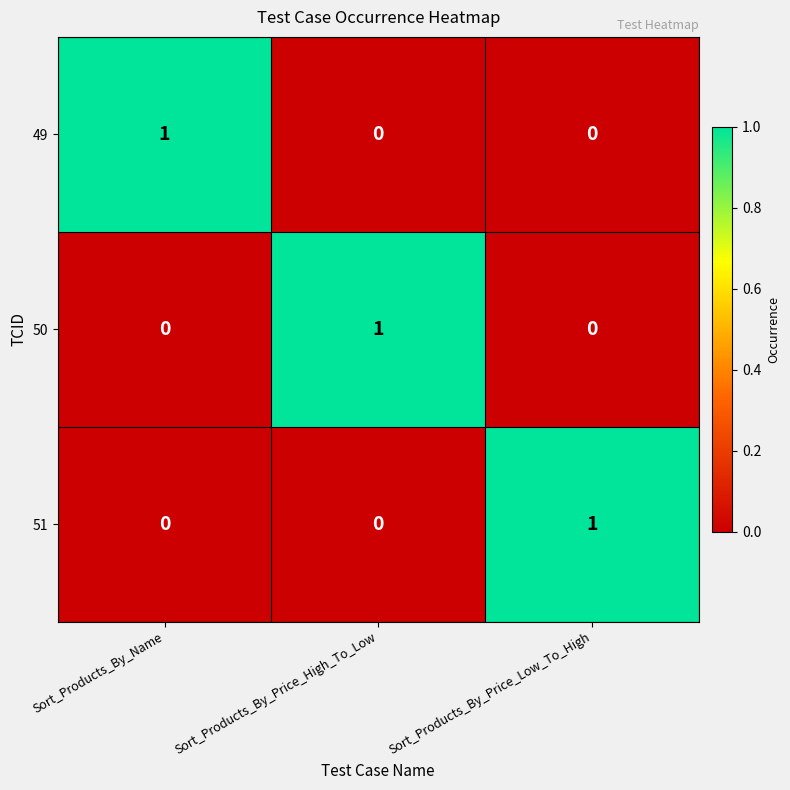

True or false: 51 has a value of 1 at Sort_Products_By_Price_Low_To_High.

True